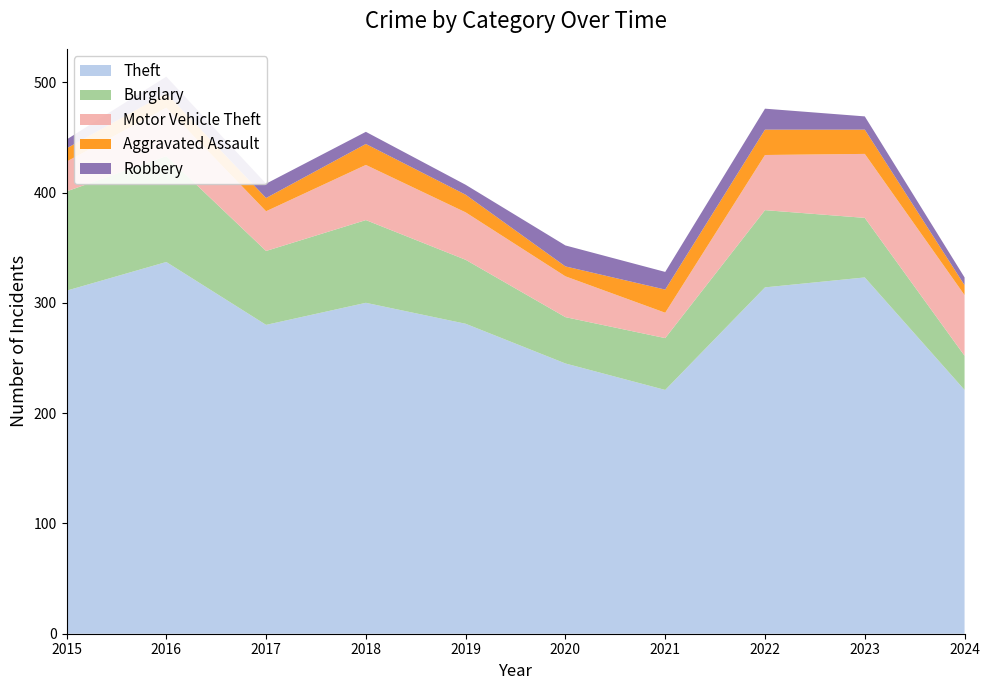

Reading right to left, transcribe all the data shown in this chart.

Theft: 2024=221	2023=323	2022=314	2021=221	2020=245	2019=281	2018=300	2017=280	2016=337	2015=311
Burglary: 2024=31	2023=54	2022=70	2021=47	2020=42	2019=58	2018=75	2017=67	2016=96	2015=90
Motor Vehicle Theft: 2024=55	2023=58	2022=50	2021=23	2020=37	2019=43	2018=50	2017=36	2016=44	2015=27
Aggravated Assault: 2024=9	2023=22	2022=23	2021=21	2020=9	2019=16	2018=19	2017=12	2016=13	2015=12
Robbery: 2024=7	2023=12	2022=19	2021=16	2020=19	2019=9	2018=11	2017=13	2016=15	2015=8